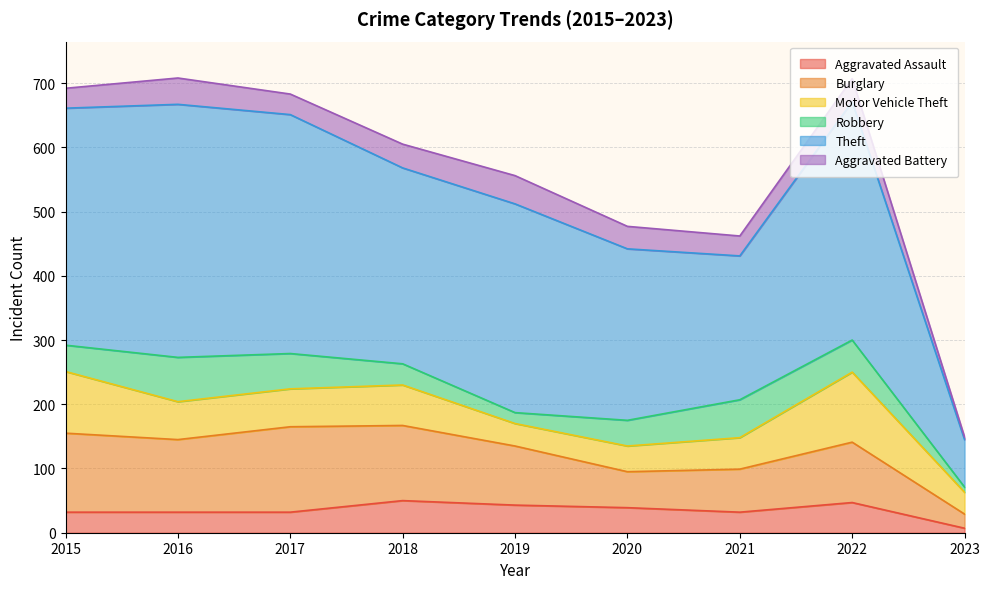

What is the difference between the highest and lowest values at 2015?

338